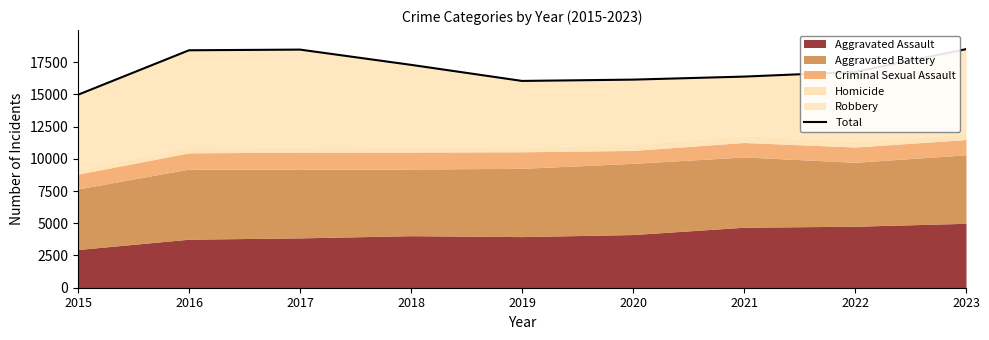

Reading left to right, what are all the values shown in this chart?

14965	18414	18465	17283	16036	16137	16372	16732	18499